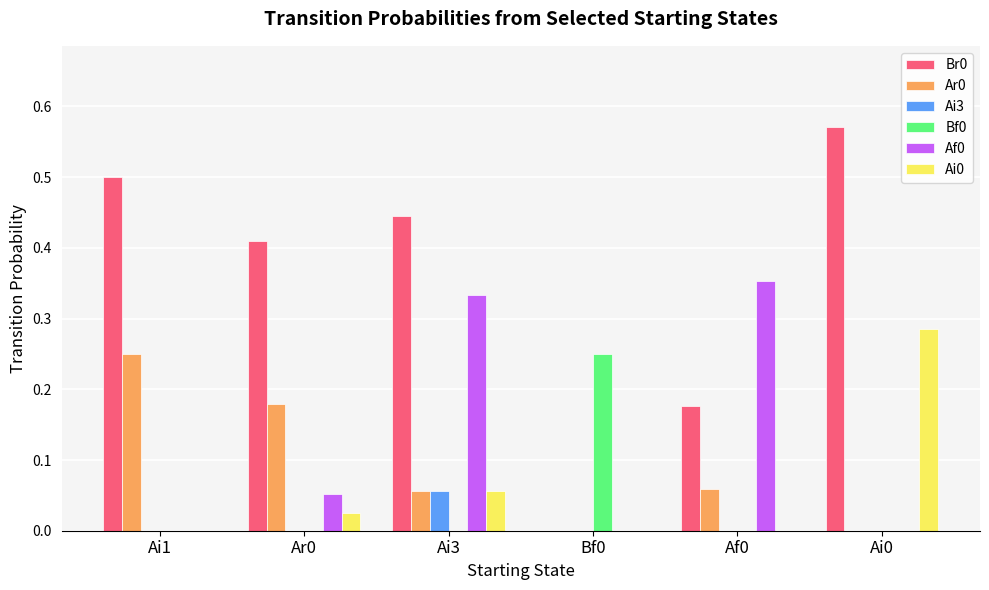

The value of Bf0 at Ai1 is -0.2. True or false?

False